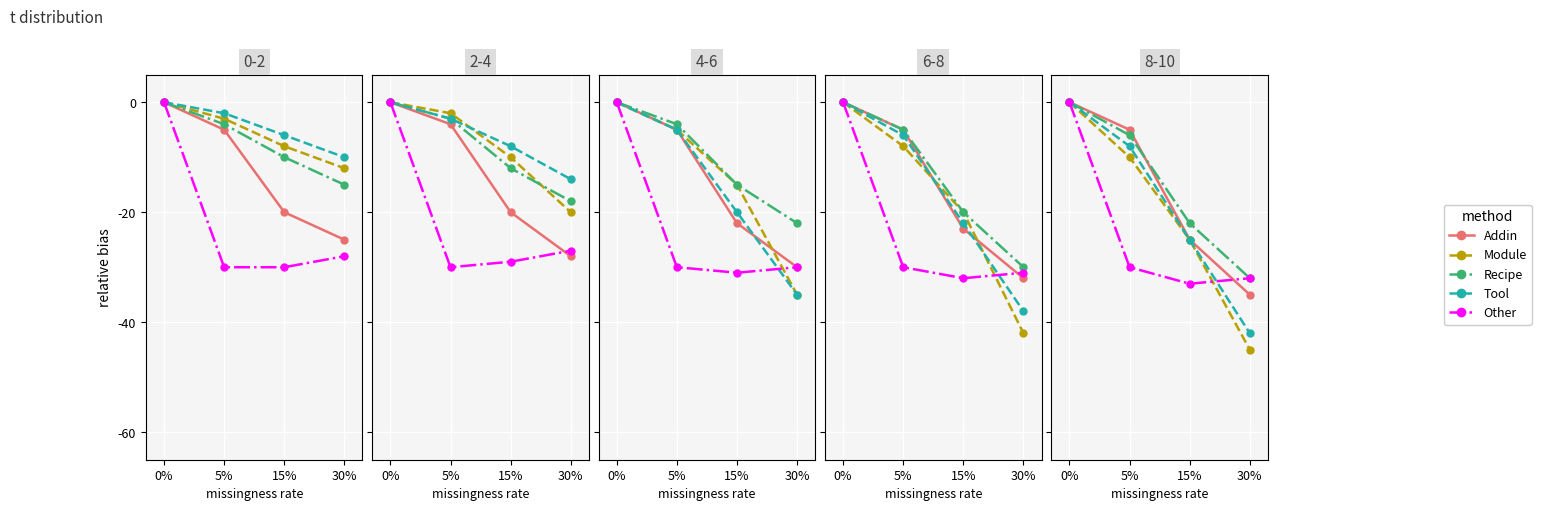

What position from the left is 30%?

4